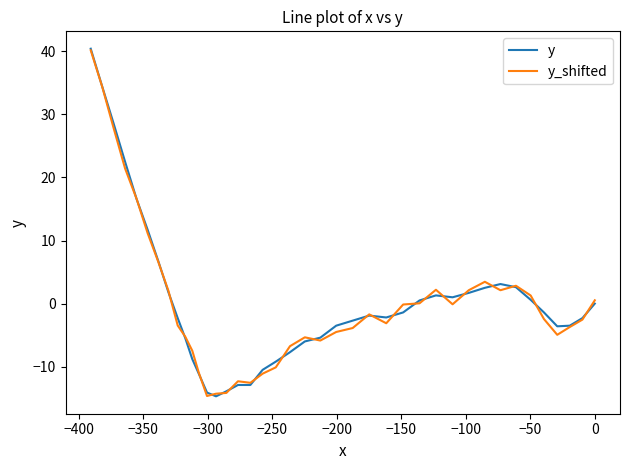

Does the chart have visible grid lines?

No